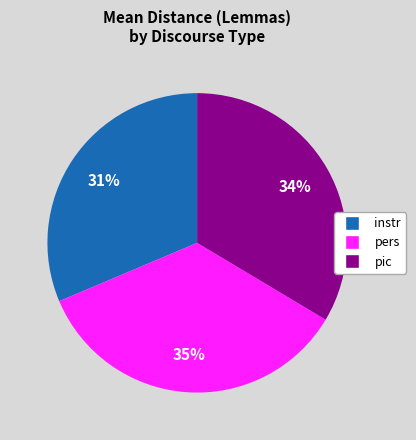

What is the ratio of the value at pers to the value at instr?

1.1